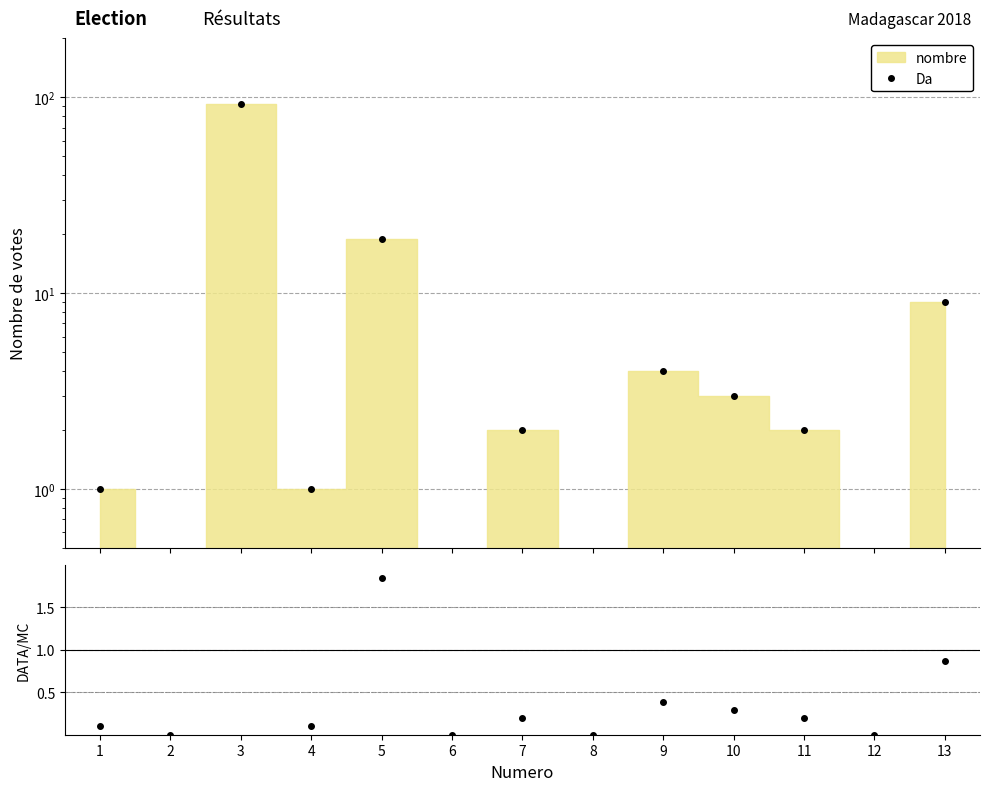

The value at 8 is -43. True or false?

False